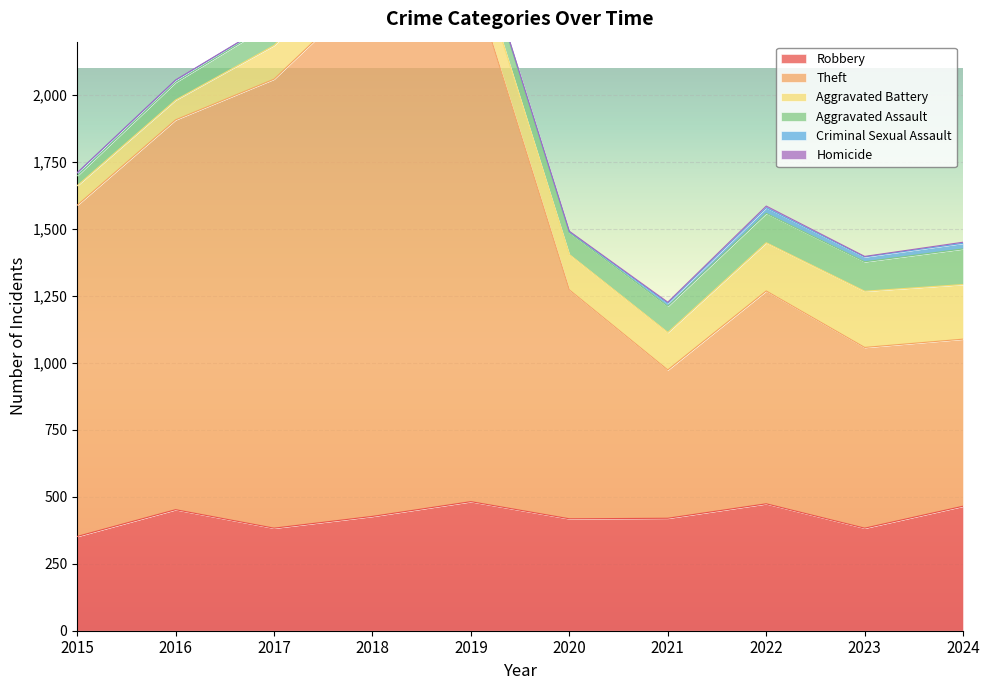

Which category has the lowest value across all series?

2015